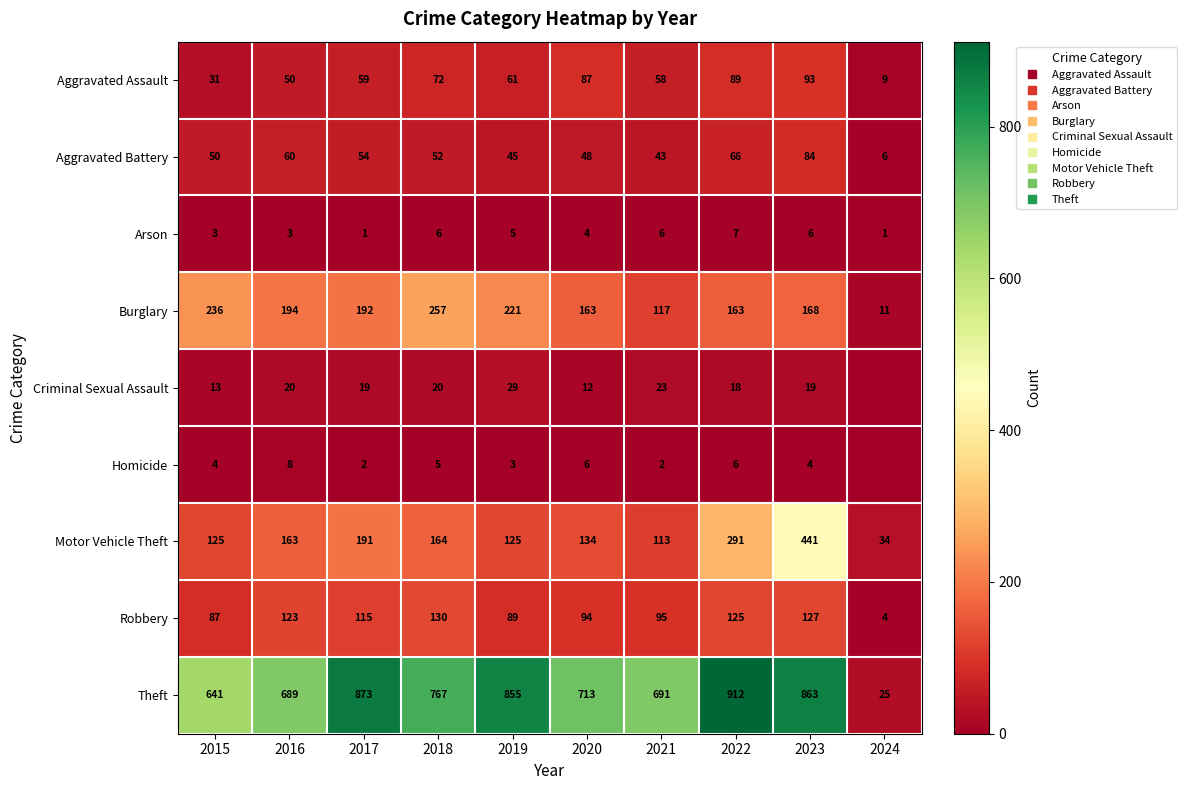

Where is Homicide nearest to the value 4?

2015